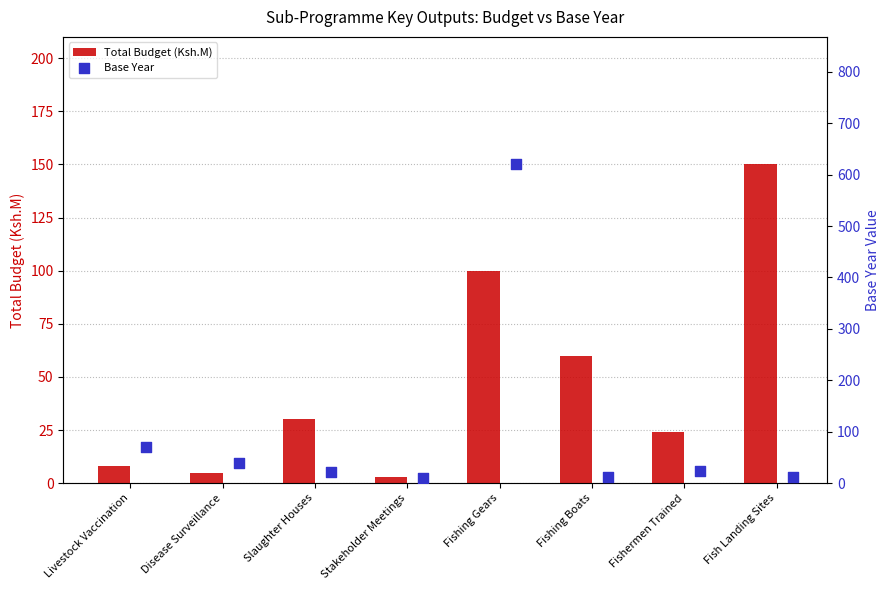

At how many categories does at least one series exceed 32?

5